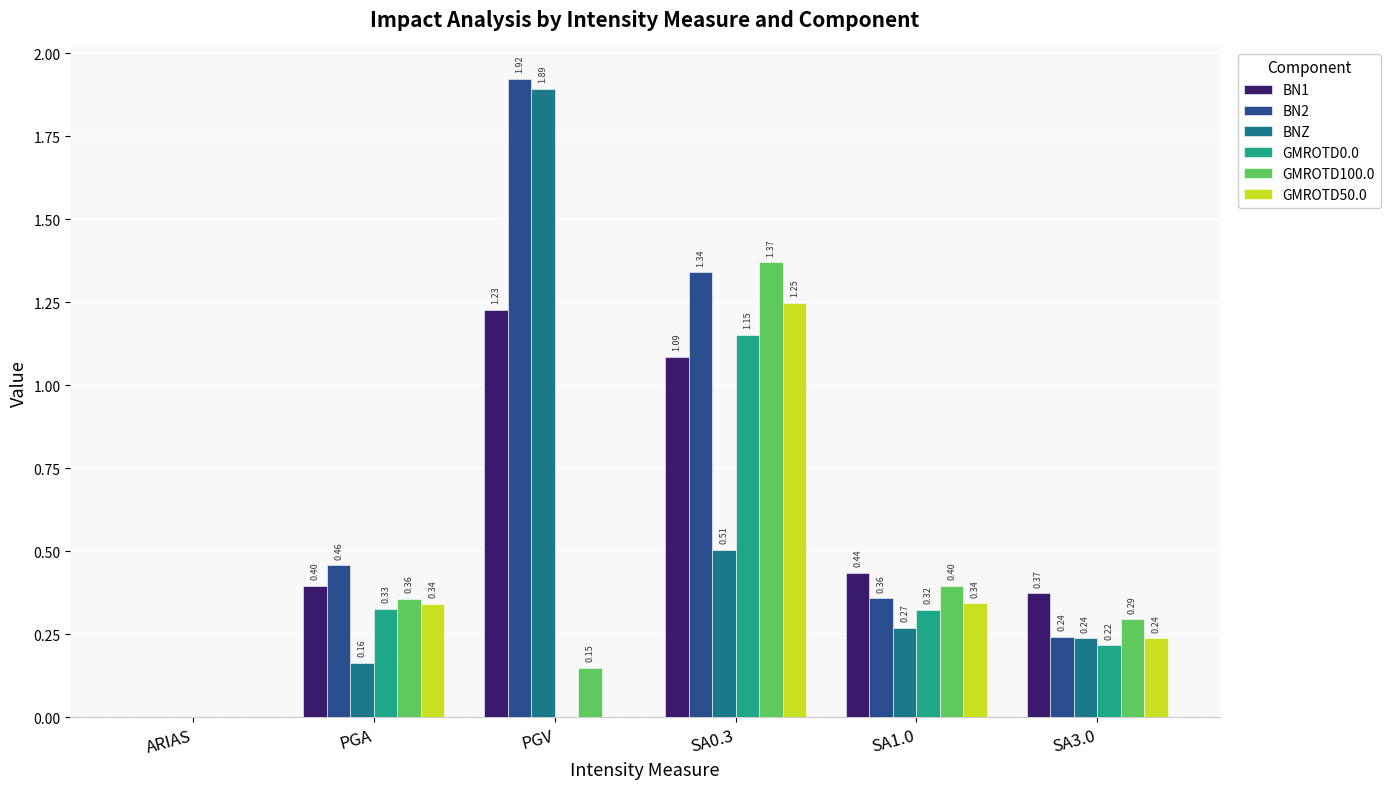

What is the sum of the GMROTD100.0 values at SA0.3 and SA1.0?

1.8